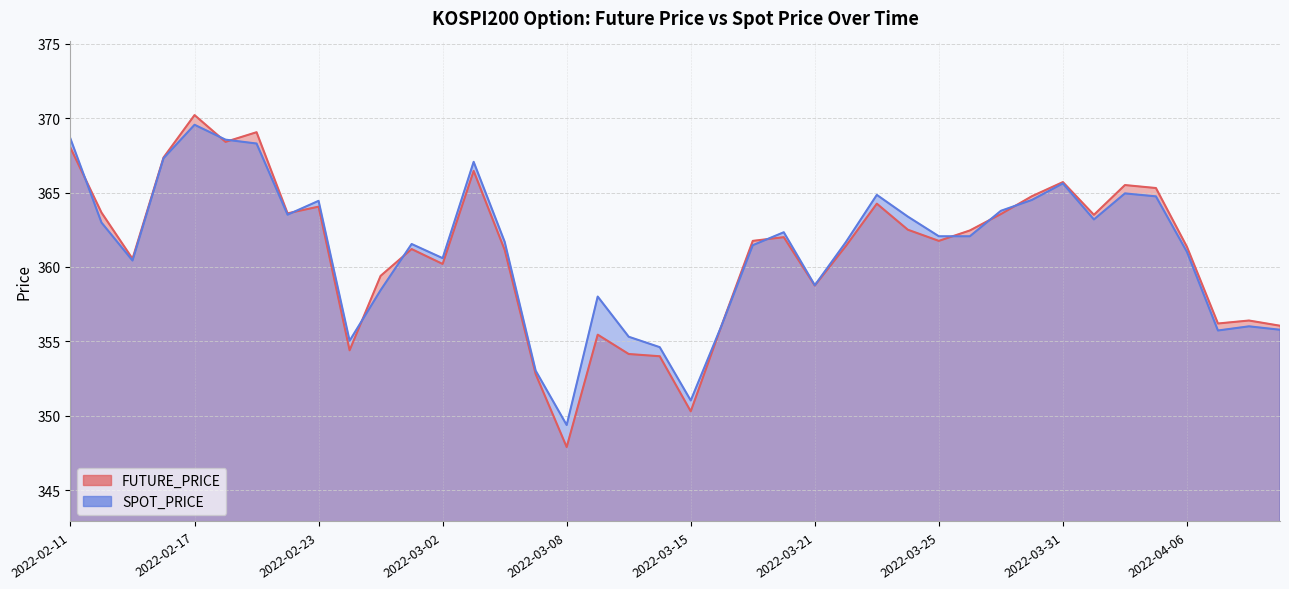

What is the label of the 29th point from the left?

2022-03-25